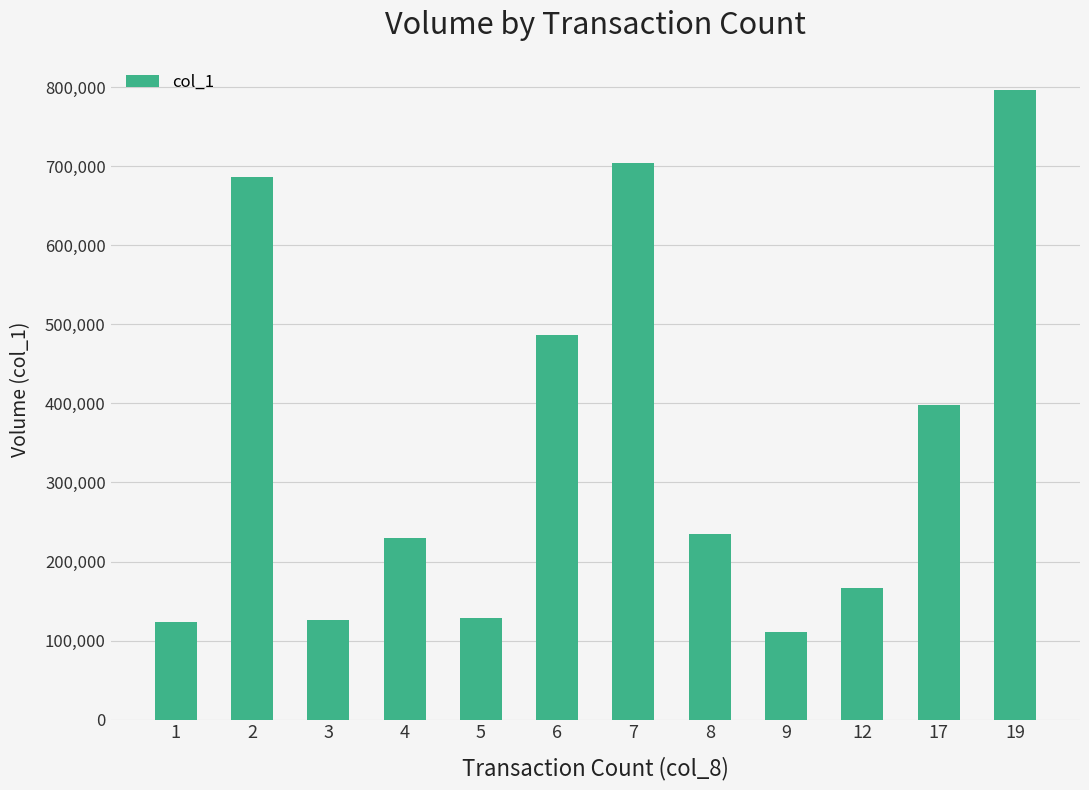

How many bars are there in total?

12